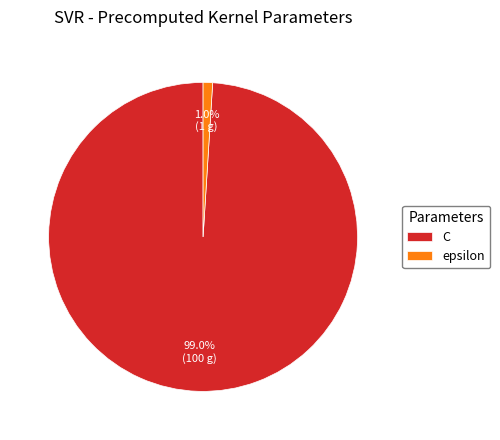

Which slice is the largest?

C